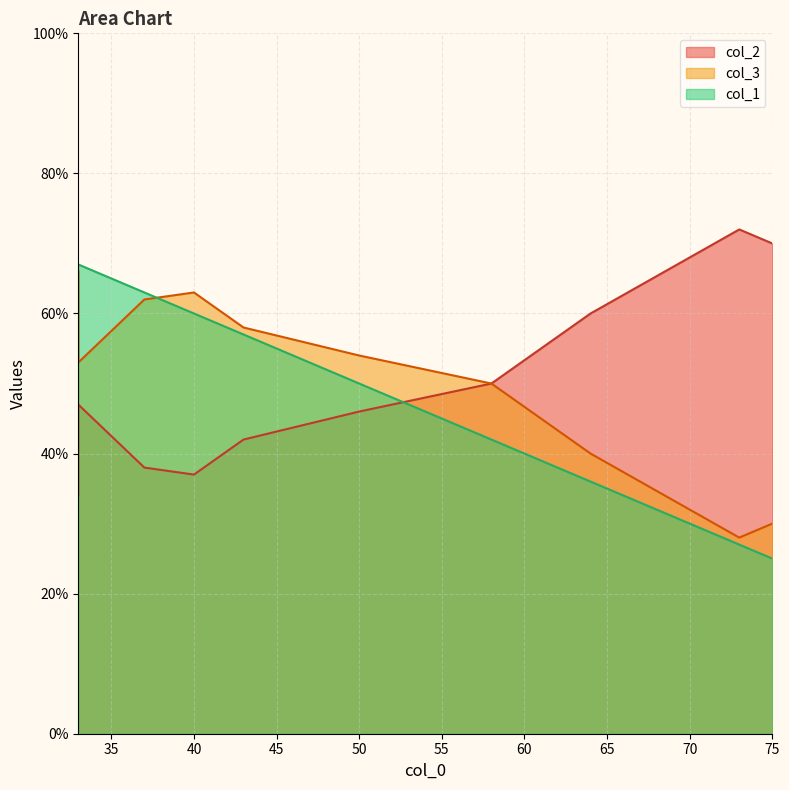

Count the number of categories in the chart.

10